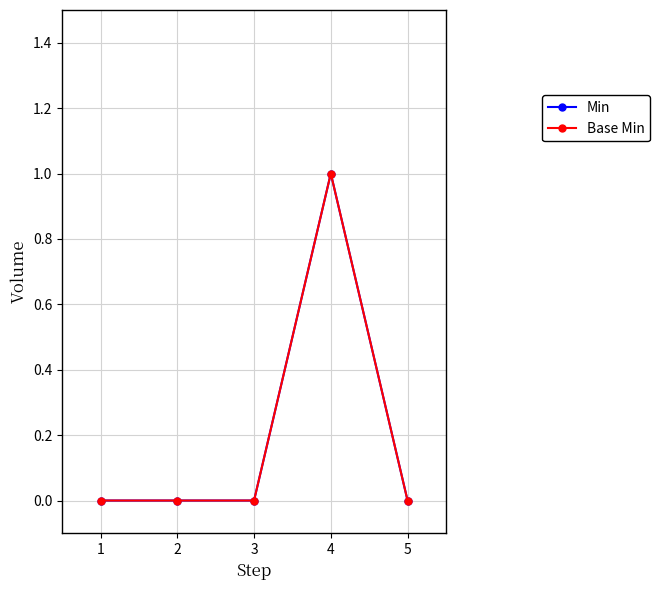

What is the difference between the maximum and minimum values in the Min series?

1